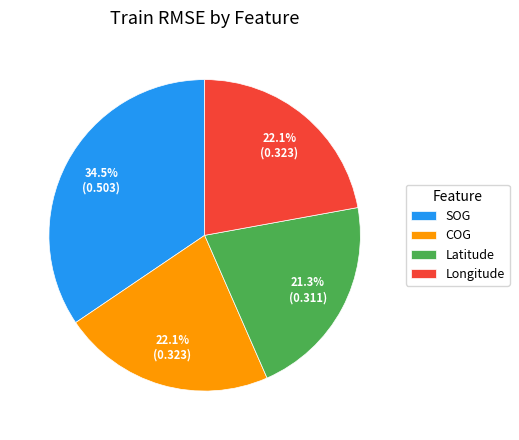

What percentage is the Latitude slice, to the nearest percent?

21%